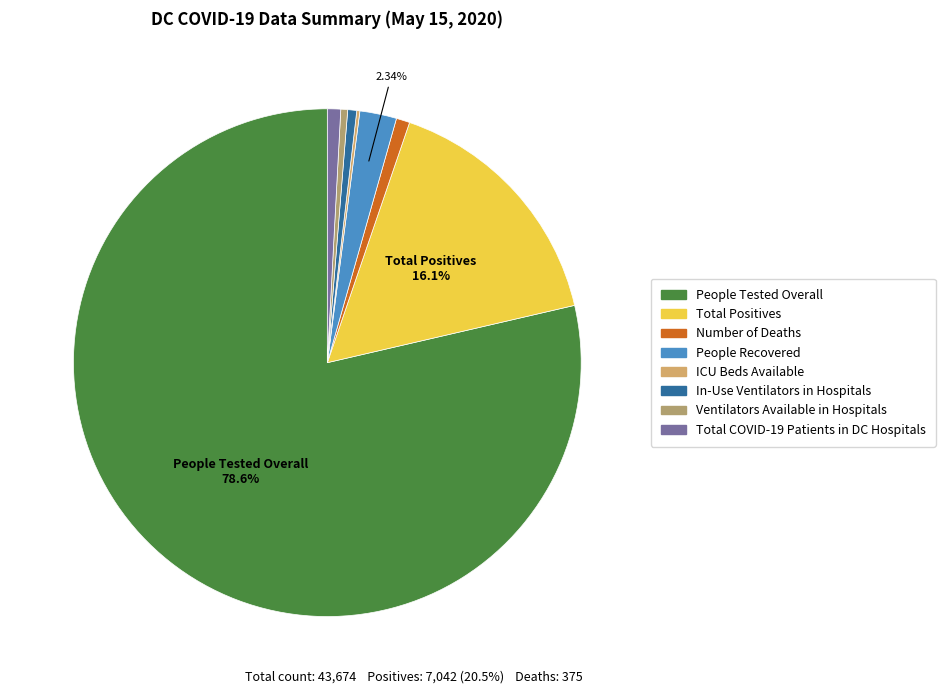

What is the largest slice in the pie chart?

People Tested Overall